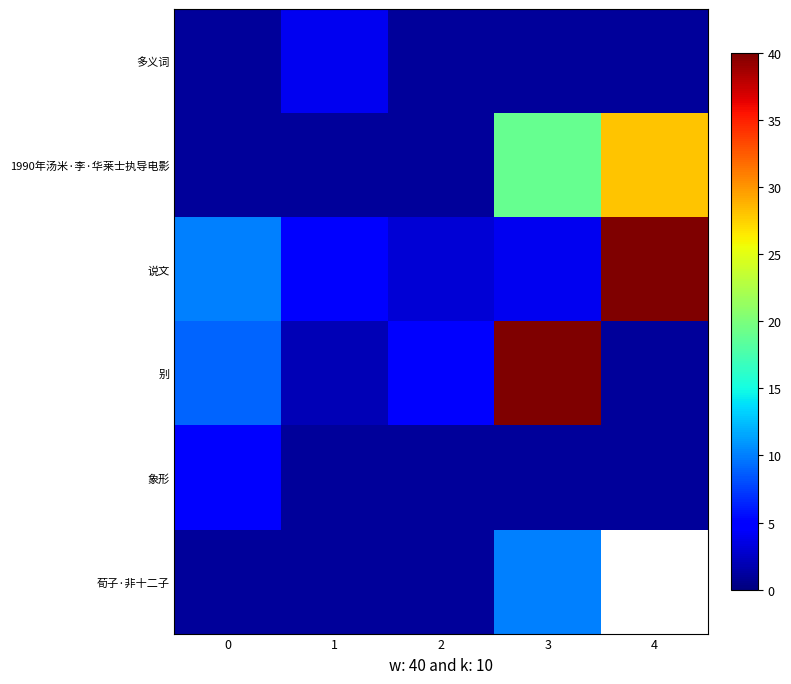

Is it true that 象形 equals 6.8 at 0?

False